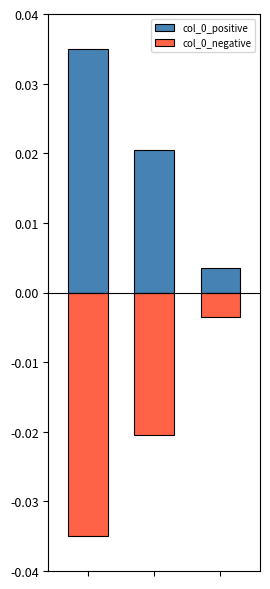

At which label is col_0_negative closest to 0?

2